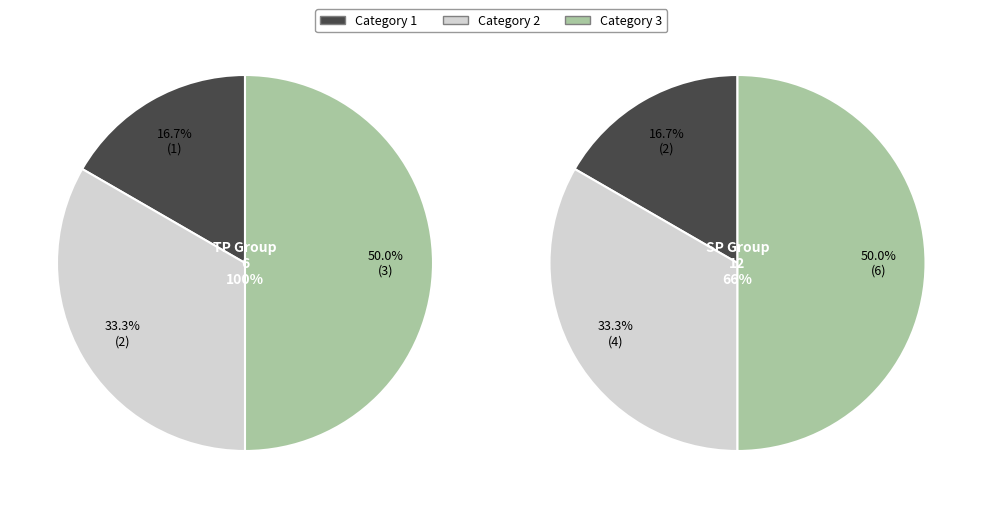

To the nearest percent, what portion does 3 represent?

50%